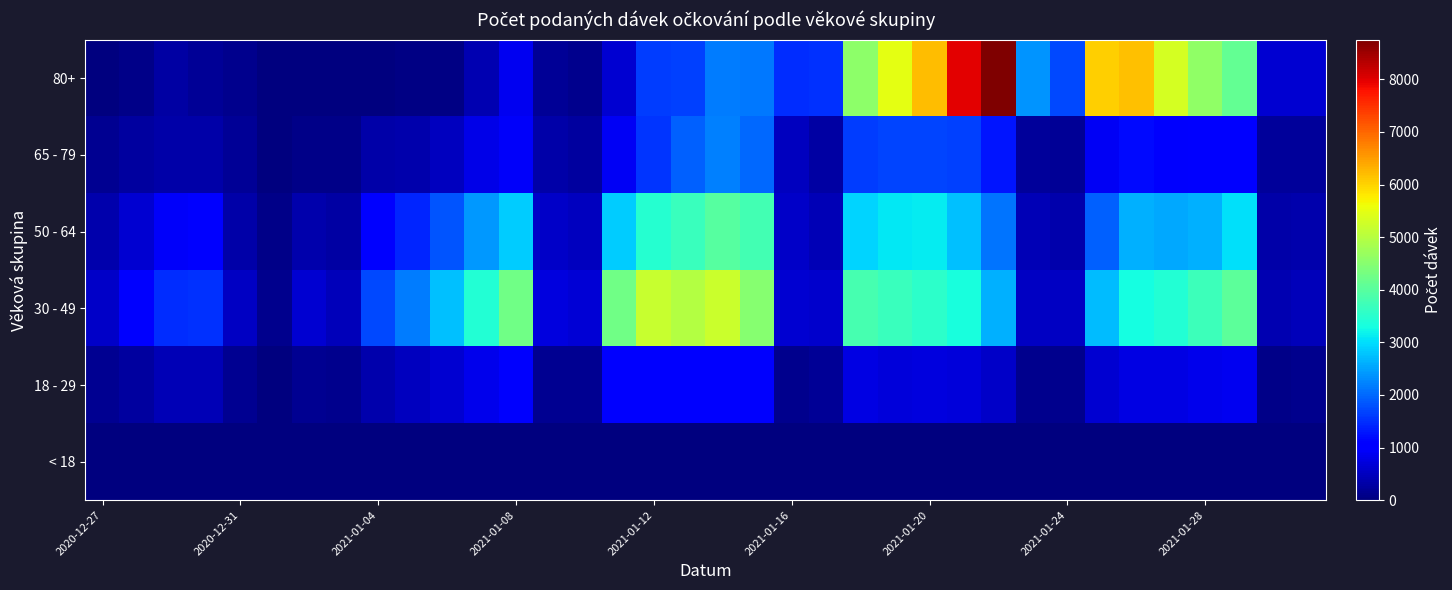

At how many categories does at least one series exceed 6360?

2